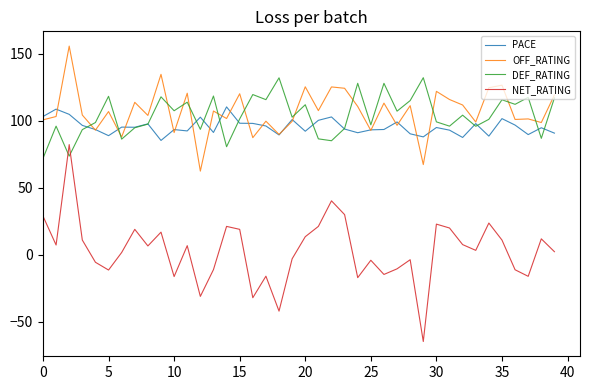

What are all the series names shown in the legend?

PACE, OFF_RATING, DEF_RATING, NET_RATING